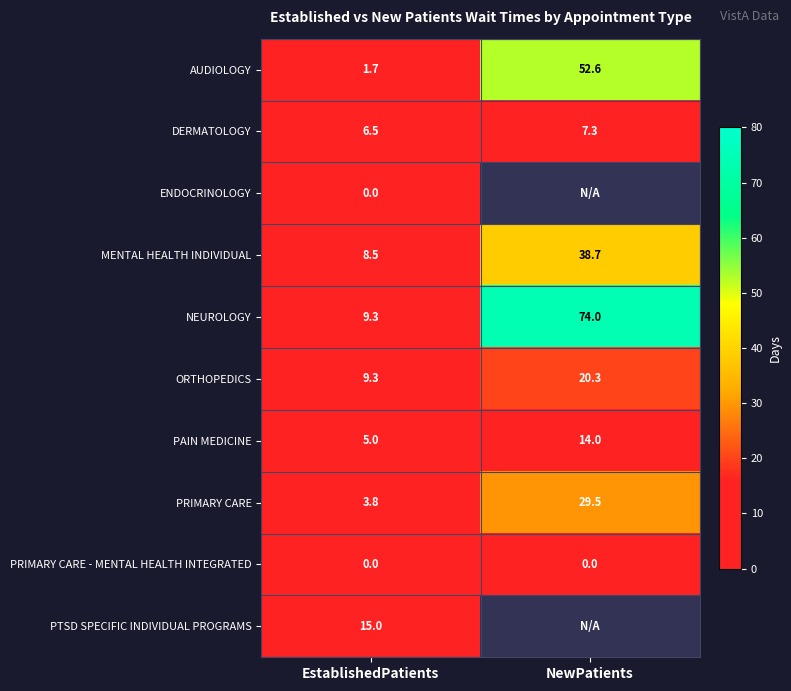

Which has a higher value, NewPatients or EstablishedPatients?

NewPatients